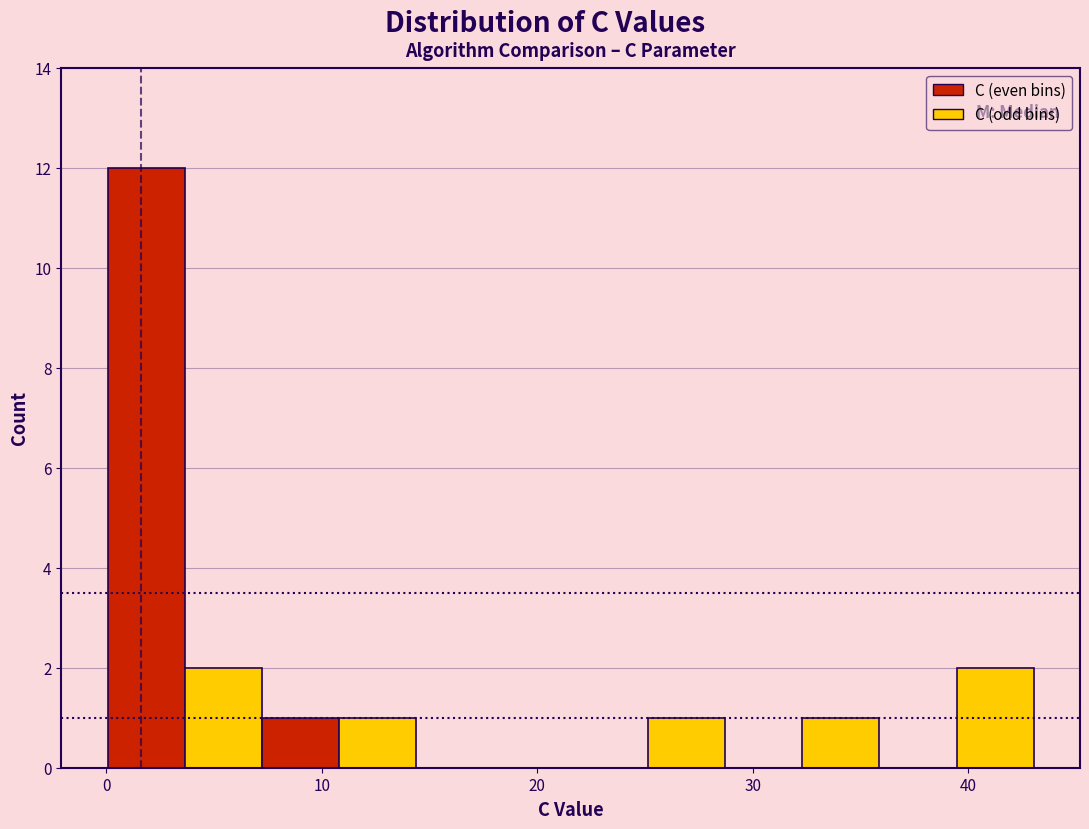

Read against the x-axis, roughly where is the centre of the tallest bar?

2